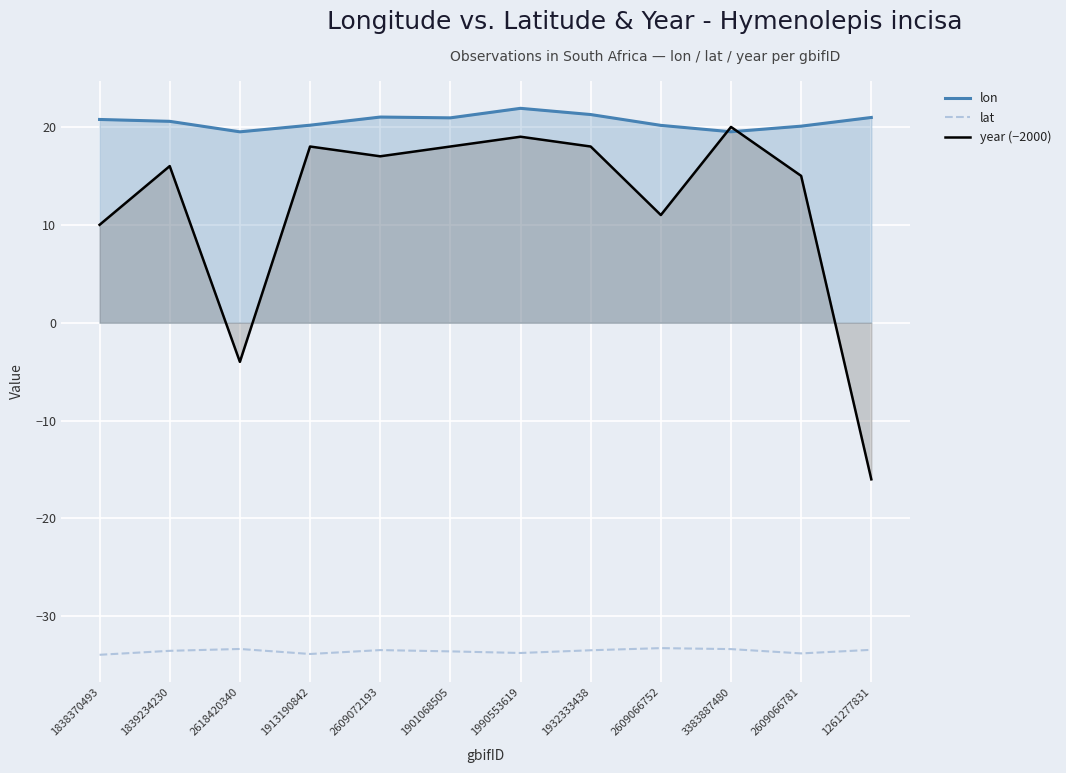

True or false: lat and lon cross at least once.

False